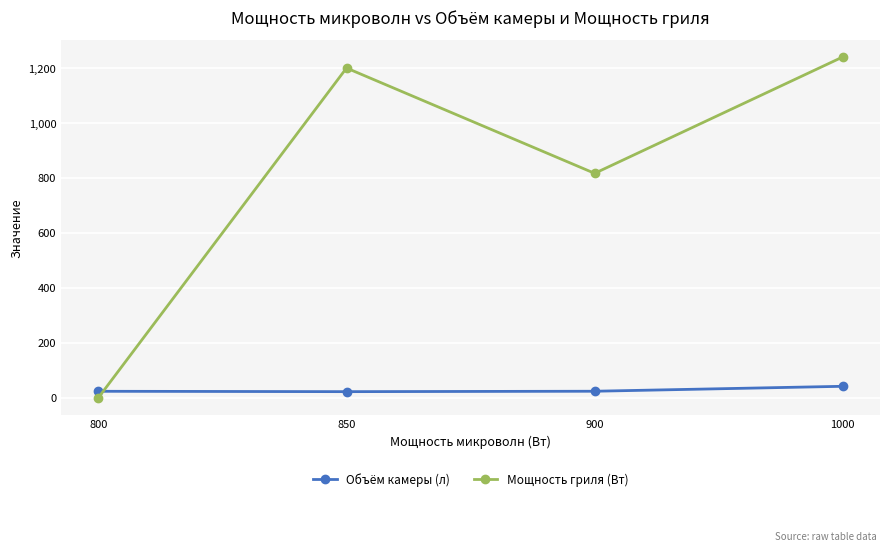

Is it true that Мощность гриля (Вт) equals 195.7 at 900?

False